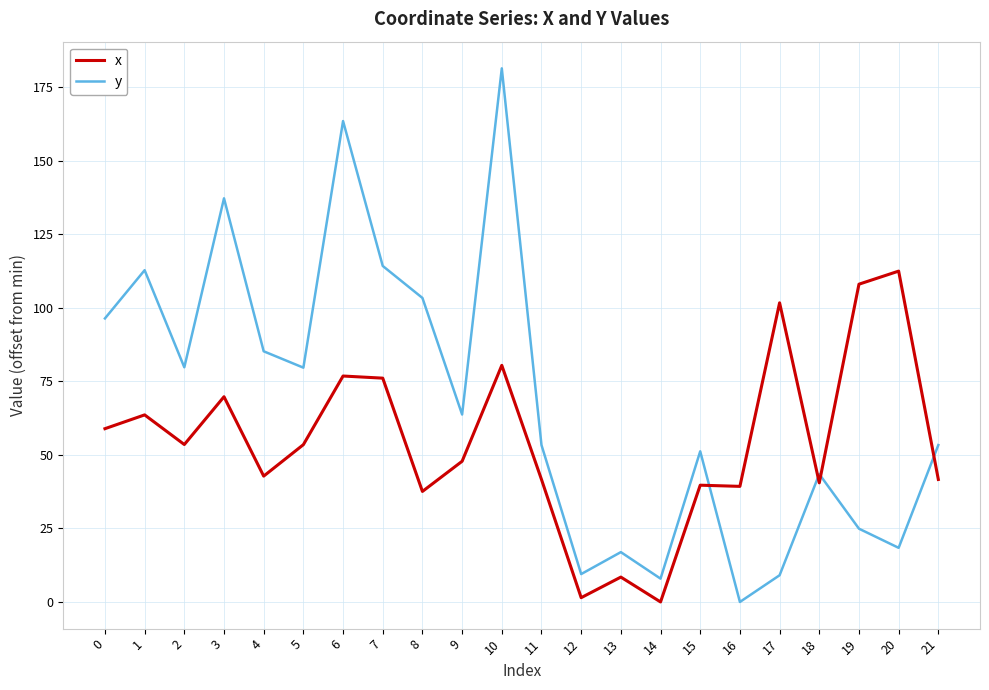

At 5, list the series in order from smallest to largest.

x, y